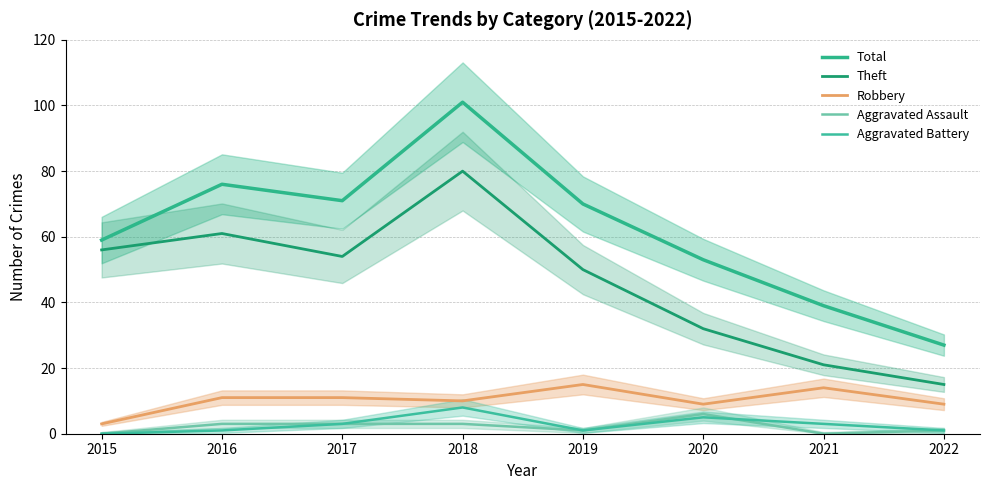

True or false: Aggravated Battery and Theft cross at least once.

False